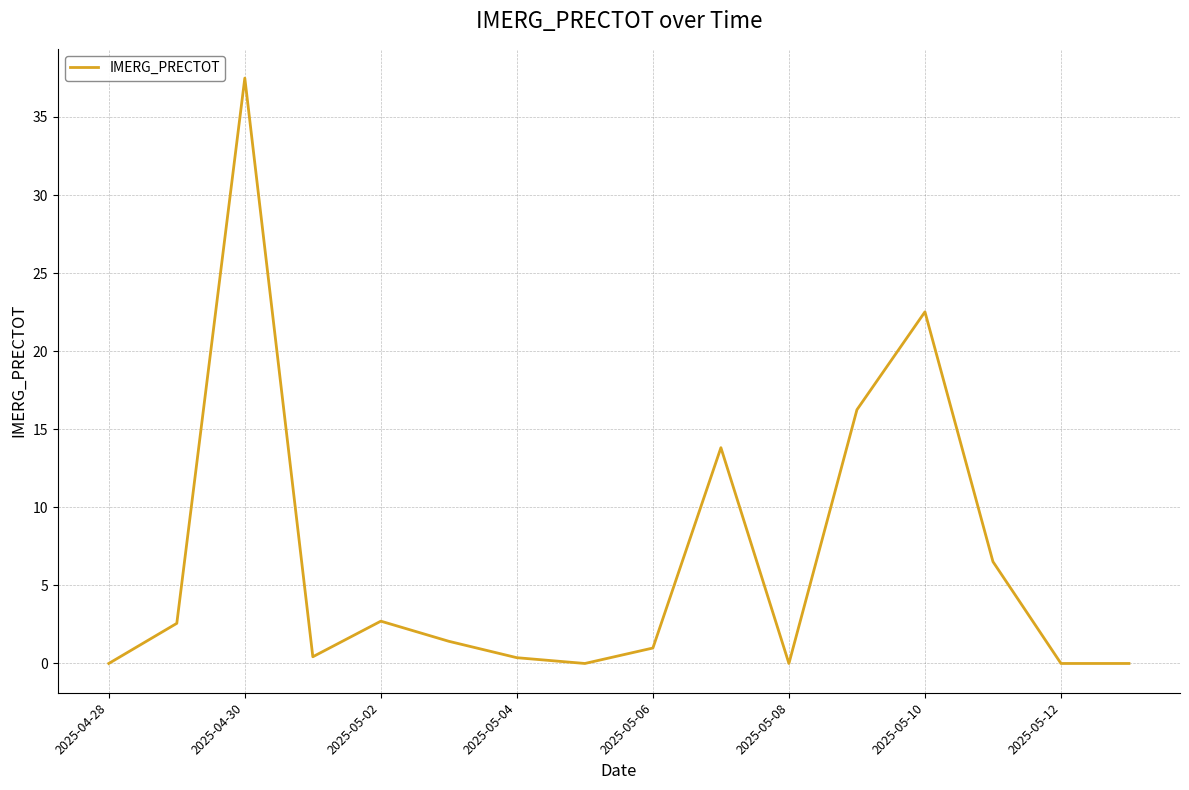

What is the maximum value shown in the chart?

37.5